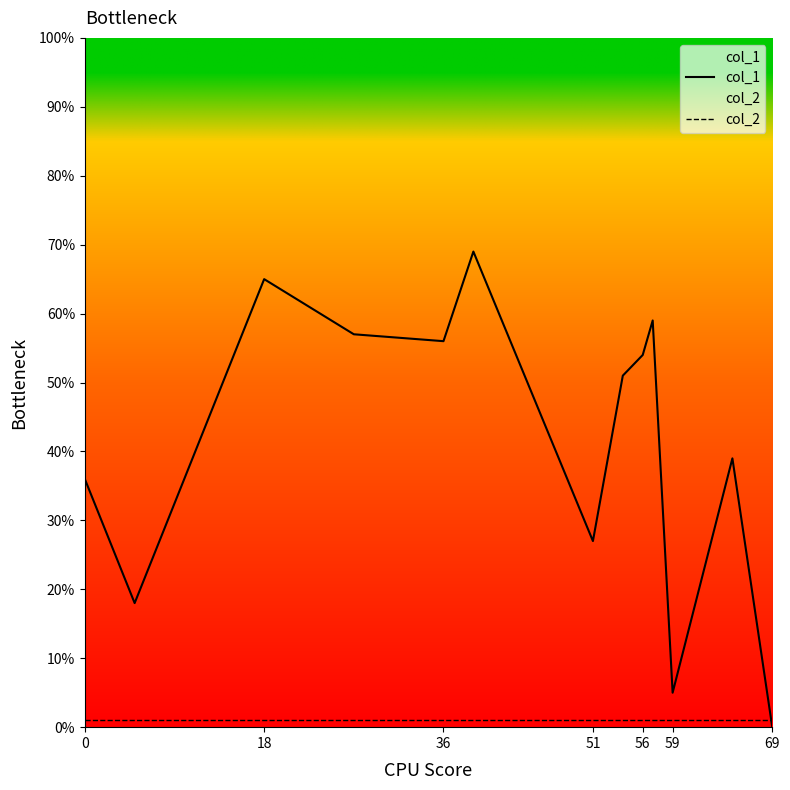

Between 56 and 69, which series saw the biggest shift?

col_1